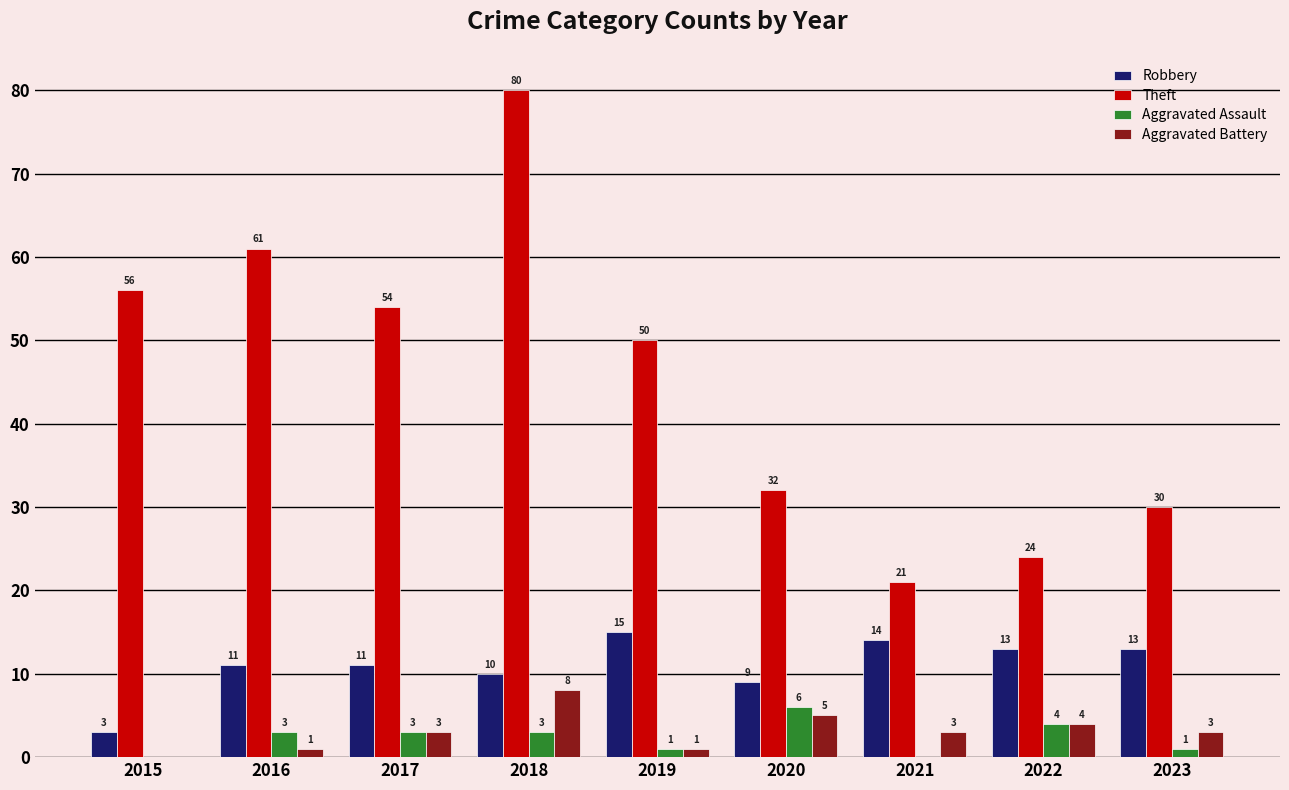

Does the chart contain stacked bars?

No